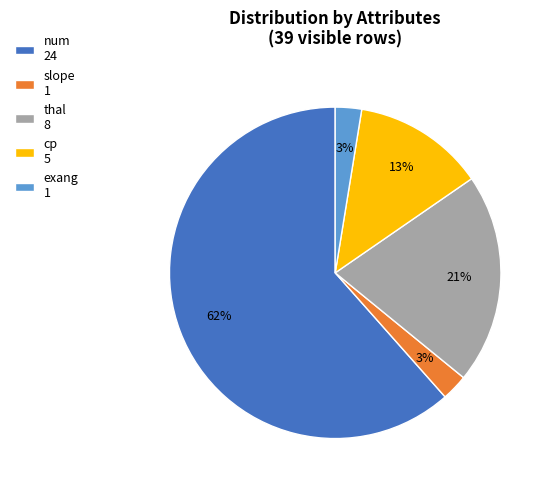

Combined, do slope 1 and thal 8 account for over 50%?

No